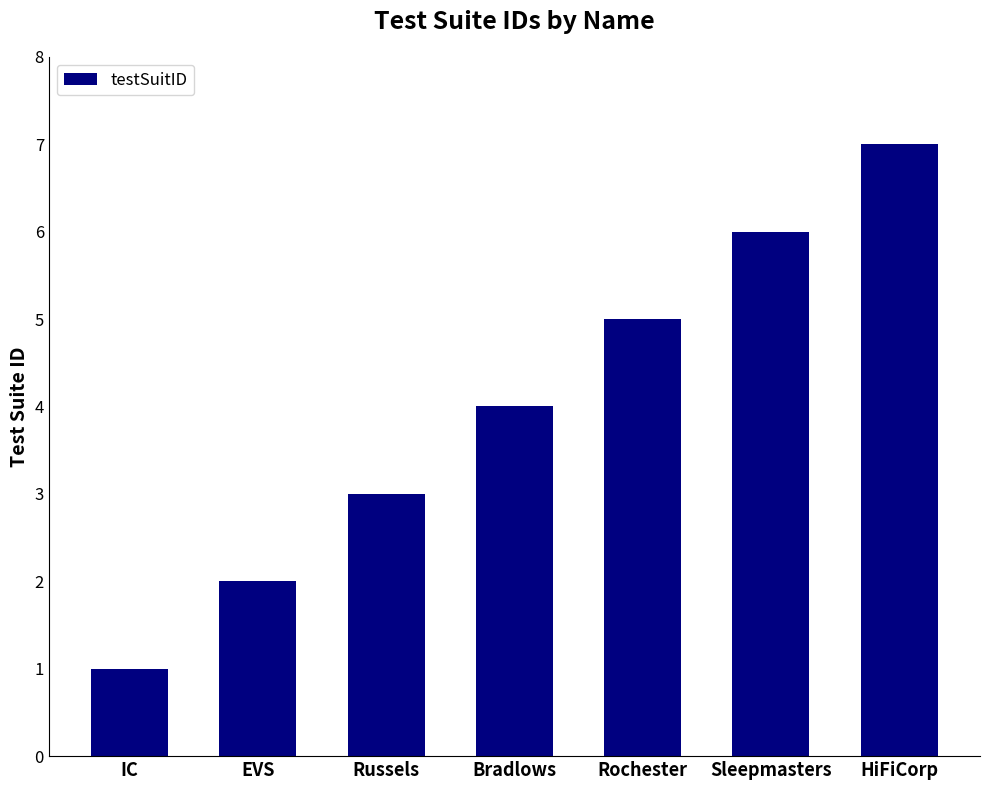

How many categories are shown in the chart?

7